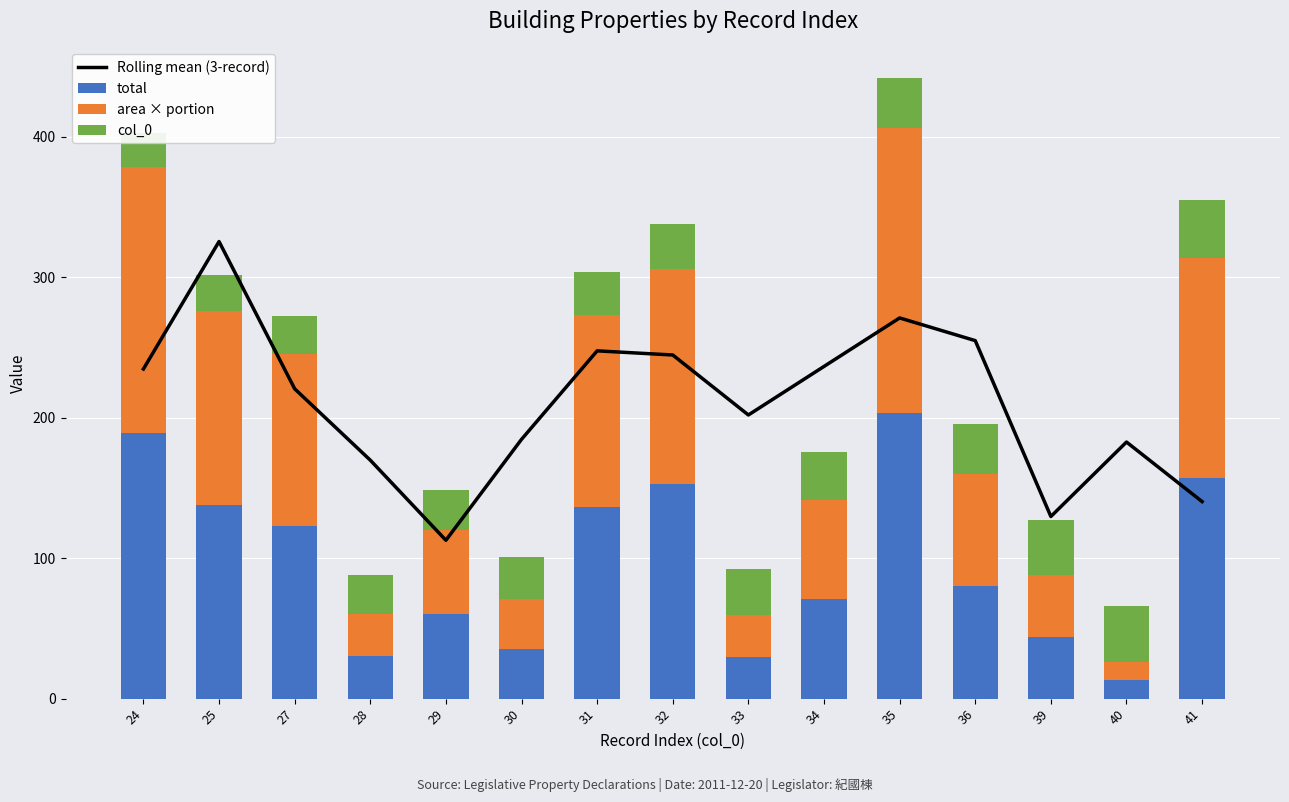

What are all the series names shown in the legend?

Rolling mean (3-record), total, area × portion, col_0